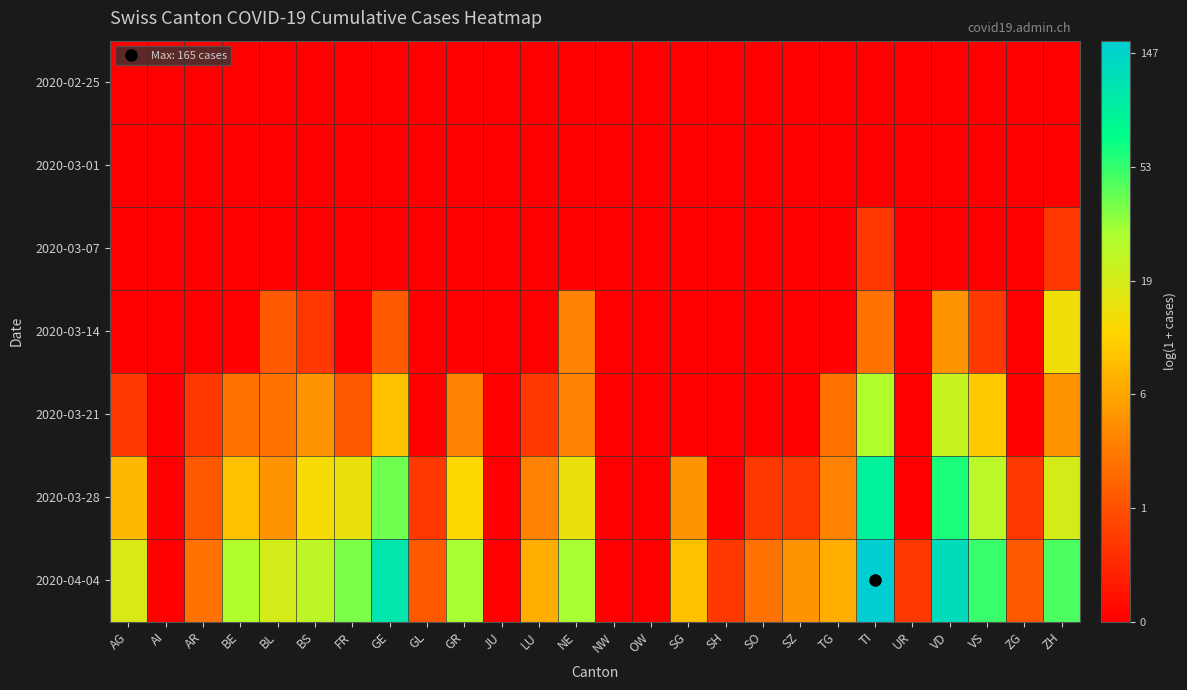

Reading left to right, what are all the values shown in this chart?

2020-02-25: AG=0.0	AI=0.0	AR=0.0	BE=0.0	BL=0.0	BS=0.0	FR=0.0	GE=0.0	GL=0.0	GR=0.0	JU=0.0	LU=0.0	NE=0.0	NW=0.0	OW=0.0	SG=0.0	SH=0.0	SO=0.0	SZ=0.0	TG=0.0	TI=0.0	UR=0.0	VD=0.0	VS=0.0	ZG=0.0	ZH=0.0
2020-03-01: AG=0.0	AI=0.0	AR=0.0	BE=0.0	BL=0.0	BS=0.0	FR=0.0	GE=0.0	GL=0.0	GR=0.0	JU=0.0	LU=0.0	NE=0.0	NW=0.0	OW=0.0	SG=0.0	SH=0.0	SO=0.0	SZ=0.0	TG=0.0	TI=0.0	UR=0.0	VD=0.0	VS=0.0	ZG=0.0	ZH=0.0
2020-03-07: AG=0.0	AI=0.0	AR=0.0	BE=0.0	BL=0.0	BS=0.0	FR=0.0	GE=0.0	GL=0.0	GR=0.0	JU=0.0	LU=0.0	NE=0.0	NW=0.0	OW=0.0	SG=0.0	SH=0.0	SO=0.0	SZ=0.0	TG=0.0	TI=0.7	UR=0.0	VD=0.0	VS=0.0	ZG=0.0	ZH=0.7
2020-03-14: AG=0.0	AI=0.0	AR=0.0	BE=0.0	BL=1.1	BS=0.7	FR=0.0	GE=1.1	GL=0.0	GR=0.0	JU=0.0	LU=0.0	NE=1.6	NW=0.0	OW=0.0	SG=0.0	SH=0.0	SO=0.0	SZ=0.0	TG=0.0	TI=1.4	UR=0.0	VD=1.8	VS=0.7	ZG=0.0	ZH=2.7
2020-03-21: AG=0.7	AI=0.0	AR=0.7	BE=1.4	BL=1.4	BS=1.8	FR=1.1	GE=2.3	GL=0.0	GR=1.6	JU=0.0	LU=0.7	NE=1.6	NW=0.0	OW=0.0	SG=0.0	SH=0.0	SO=0.0	SZ=0.0	TG=1.4	TI=3.4	UR=0.0	VD=3.1	VS=2.4	ZG=0.0	ZH=1.8
2020-03-28: AG=2.2	AI=0.0	AR=1.1	BE=2.3	BL=1.8	BS=2.6	FR=2.8	GE=3.7	GL=0.7	GR=2.6	JU=0.0	LU=1.6	NE=2.8	NW=0.0	OW=0.0	SG=1.8	SH=0.0	SO=0.7	SZ=0.7	TG=1.6	TI=4.5	UR=0.0	VD=4.1	VS=3.3	ZG=0.7	ZH=3.0
2020-04-04: AG=2.9	AI=0.0	AR=1.4	BE=3.4	BL=3.0	BS=3.2	FR=3.6	GE=4.7	GL=1.1	GR=3.4	JU=0.0	LU=2.1	NE=3.4	NW=0.0	OW=0.0	SG=2.3	SH=0.7	SO=1.4	SZ=1.8	TG=2.1	TI=5.1	UR=0.7	VD=4.9	VS=4.0	ZG=1.1	ZH=3.9